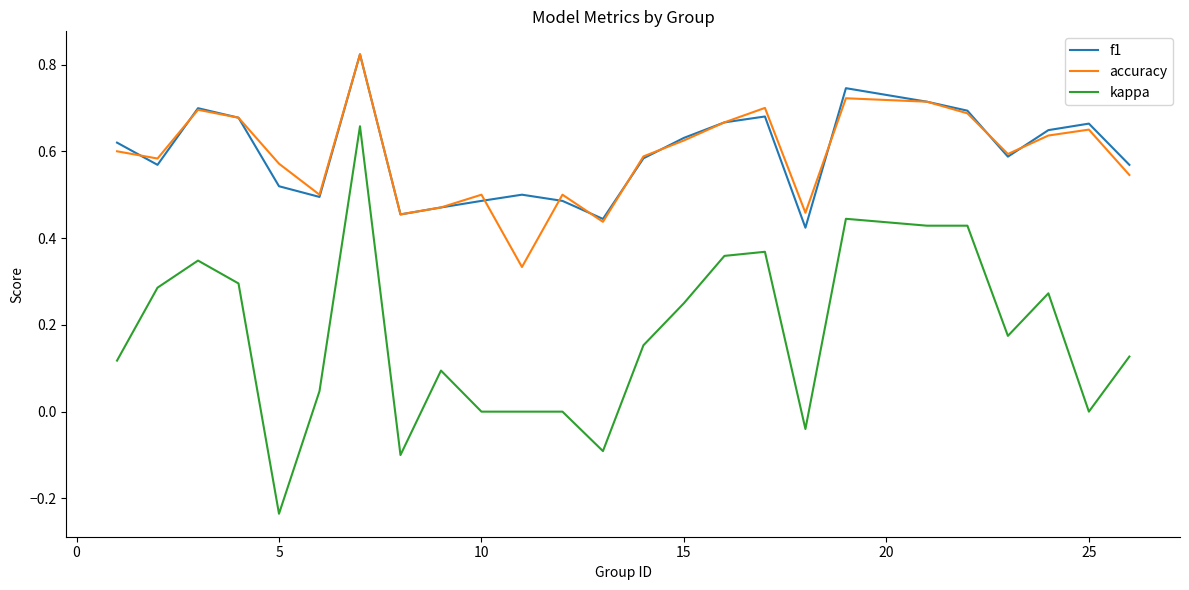

True or false: kappa and accuracy cross at least once.

False